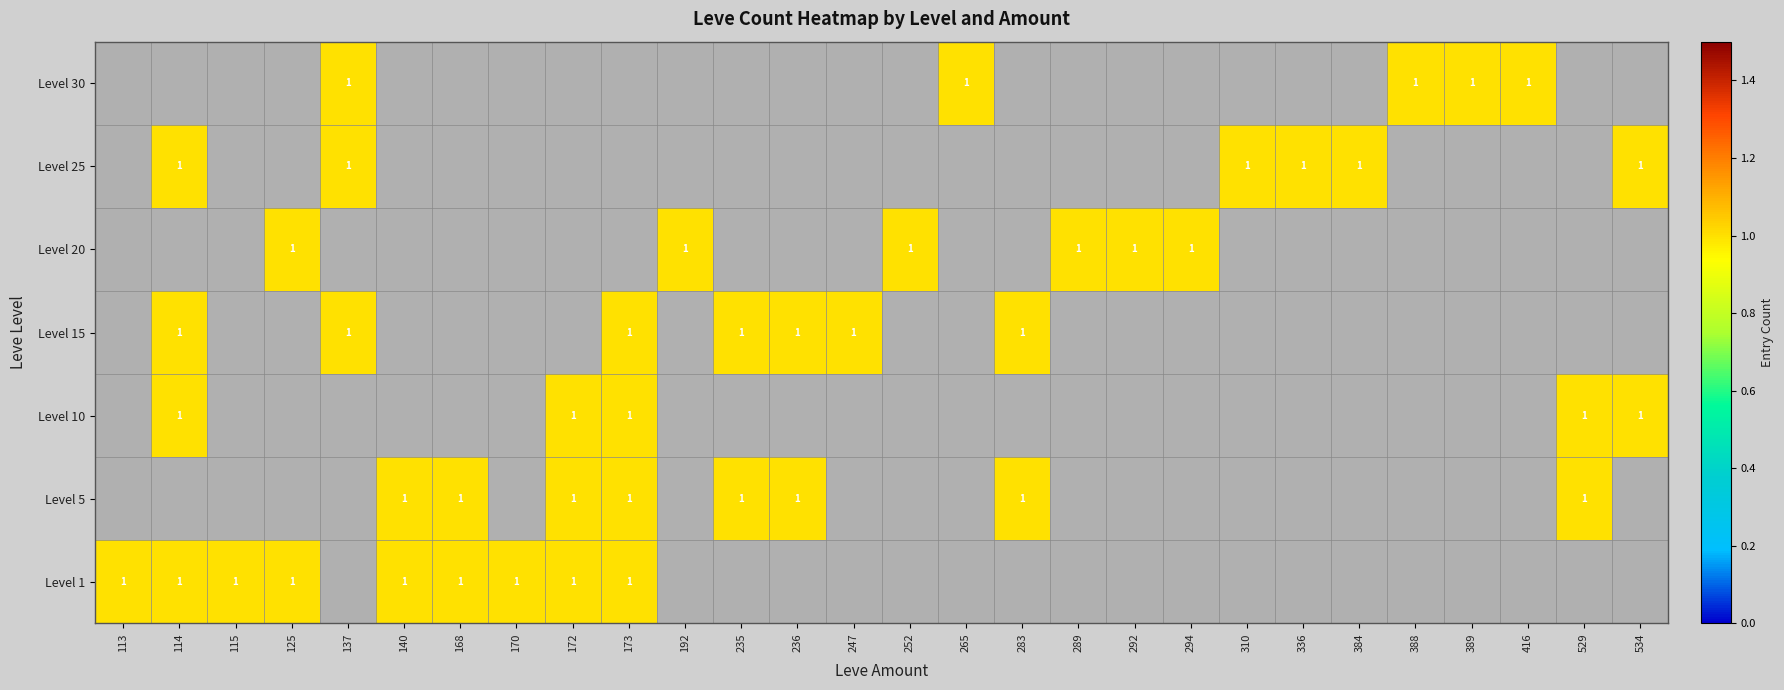

Rank the series by their maximum value, from highest to lowest.

1, 5, 10, 15, 20, 25, 30